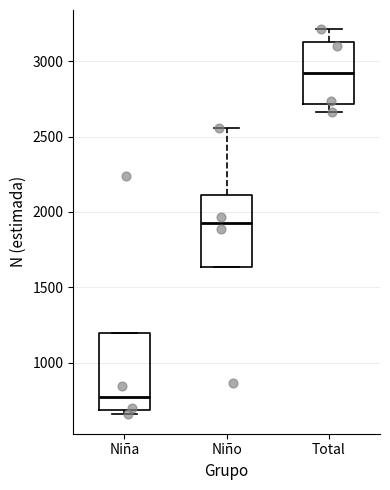

Where is the upper edge of the box for Niña on the y-axis? The values are not printed on the chart, so give them approximately, as read against the axis.

1200